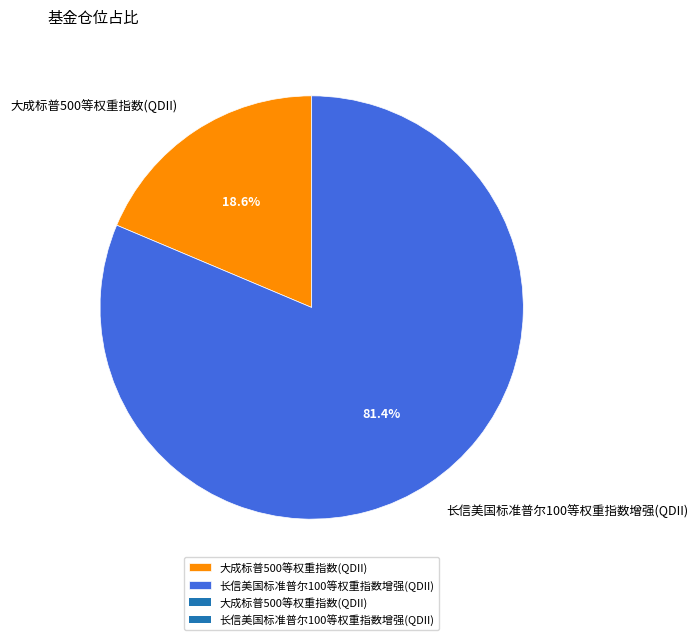

To the nearest percent, what portion does 大成标普500等权重指数(QDII) represent?

19%